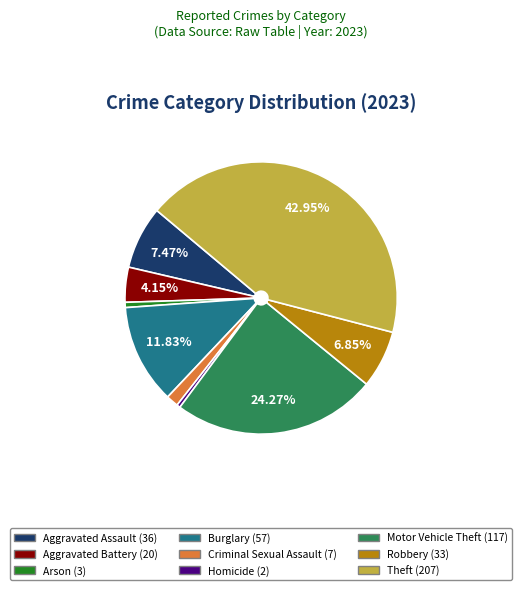

Is there a majority slice in this chart?

No